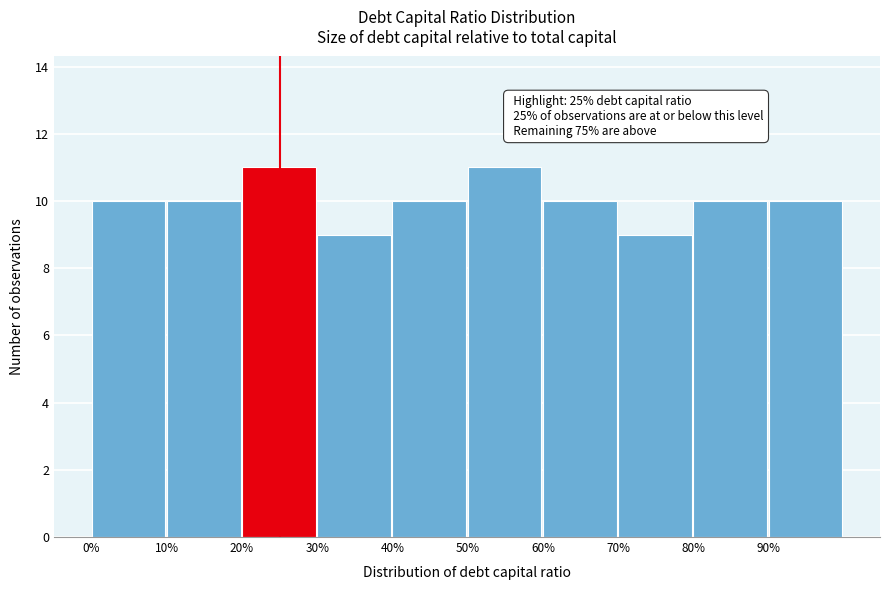

Reading left to right, extract all data points from this chart.

0%=10	10%=10	20%=11	30%=9	40%=10	50%=11	60%=10	70%=9	80%=10	90%=10